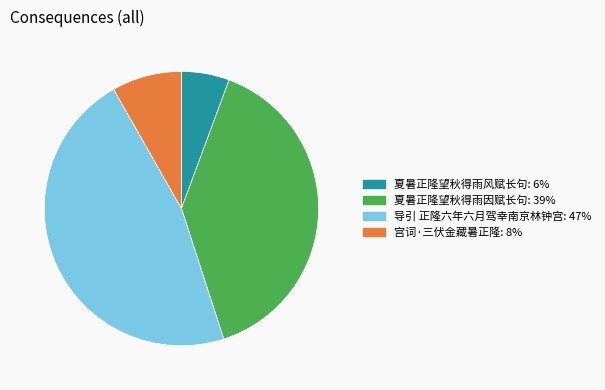

Which slice is the smallest?

夏暑正隆望秋得雨风赋长句